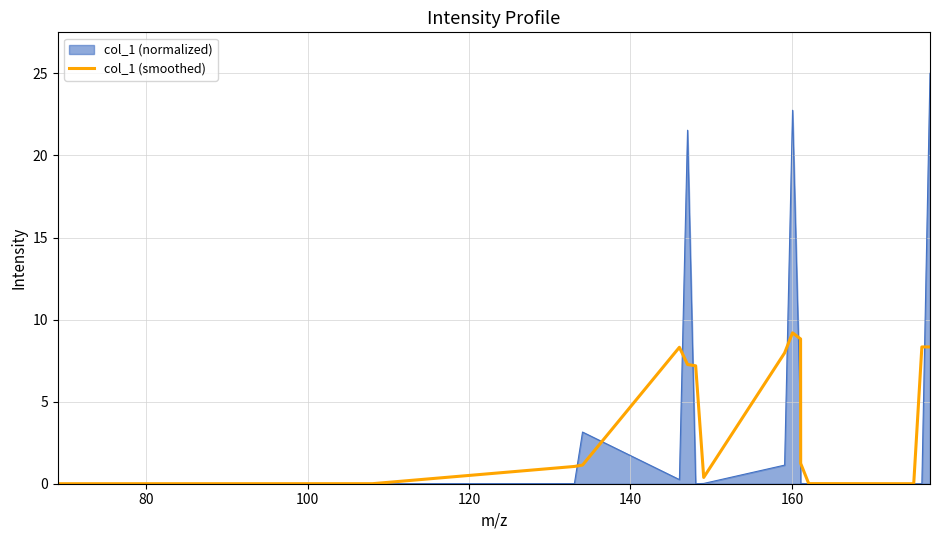

Rank the series by their maximum value, from lowest to highest.

col_1 (smoothed), col_1 (normalized)